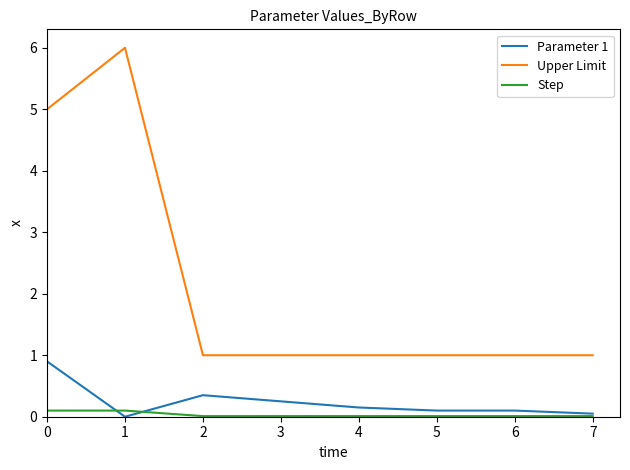

Which series has the widest spread of values?

Upper Limit